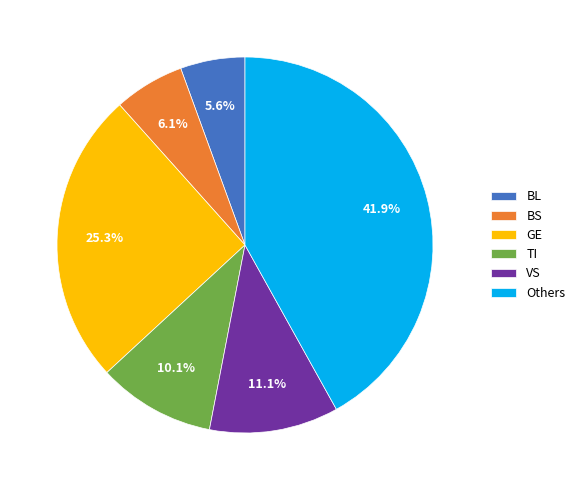

Does VS account for over 50% of the chart?

No